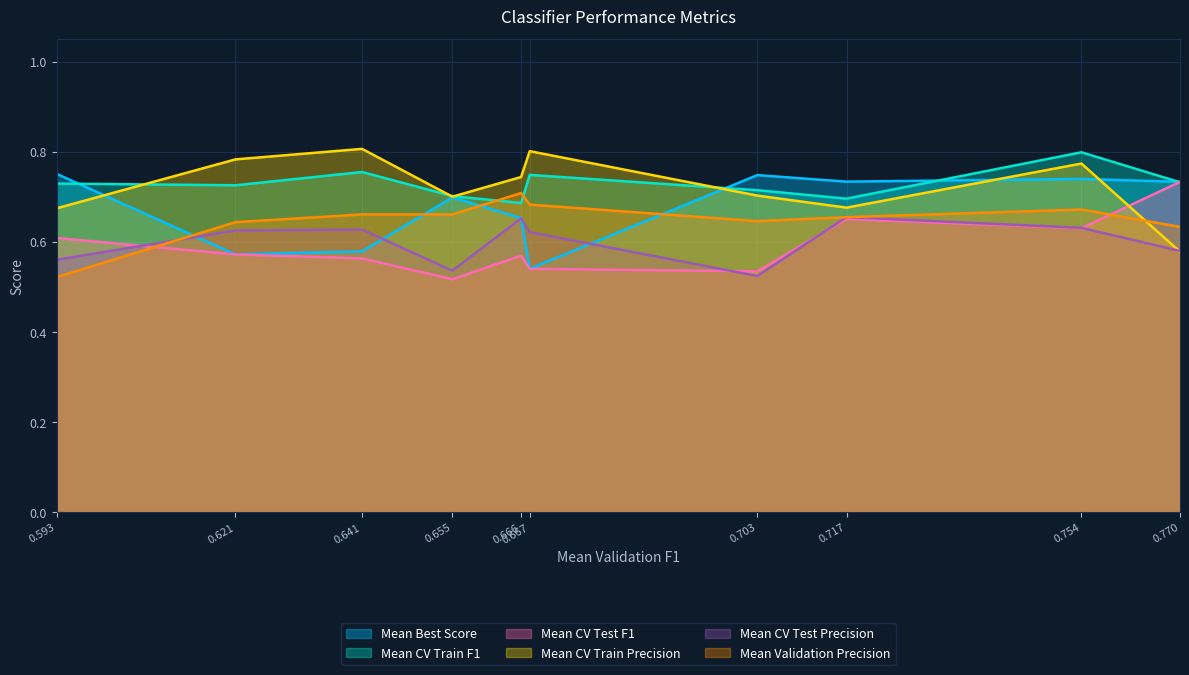

True or false: Mean Validation Precision has a value of 1.2 at 0.717.

False